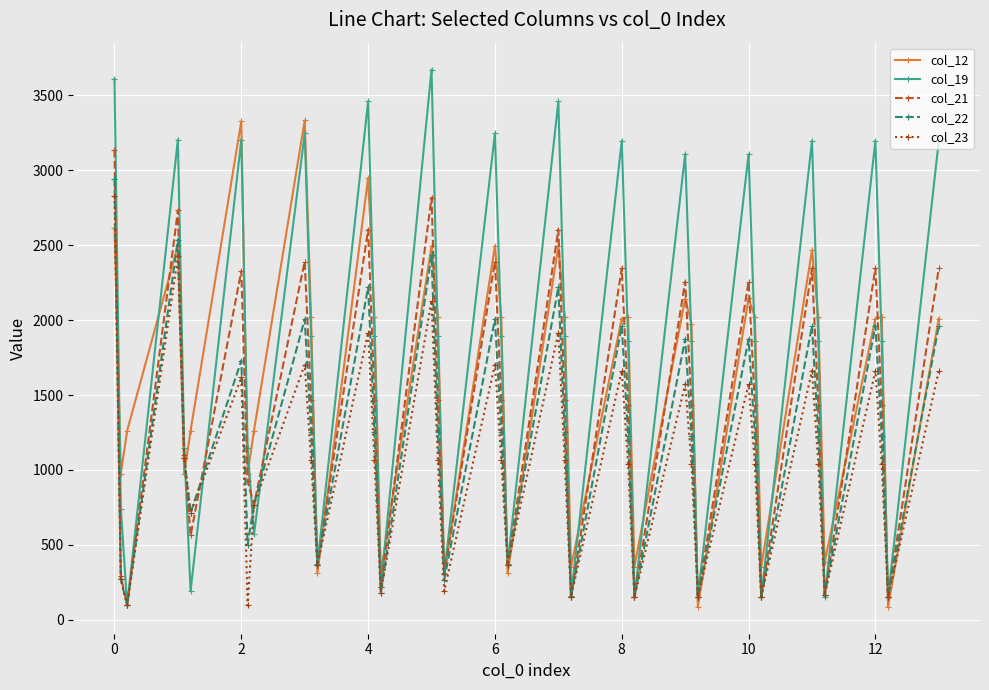

What is the maximum value for col_12?

3332.0